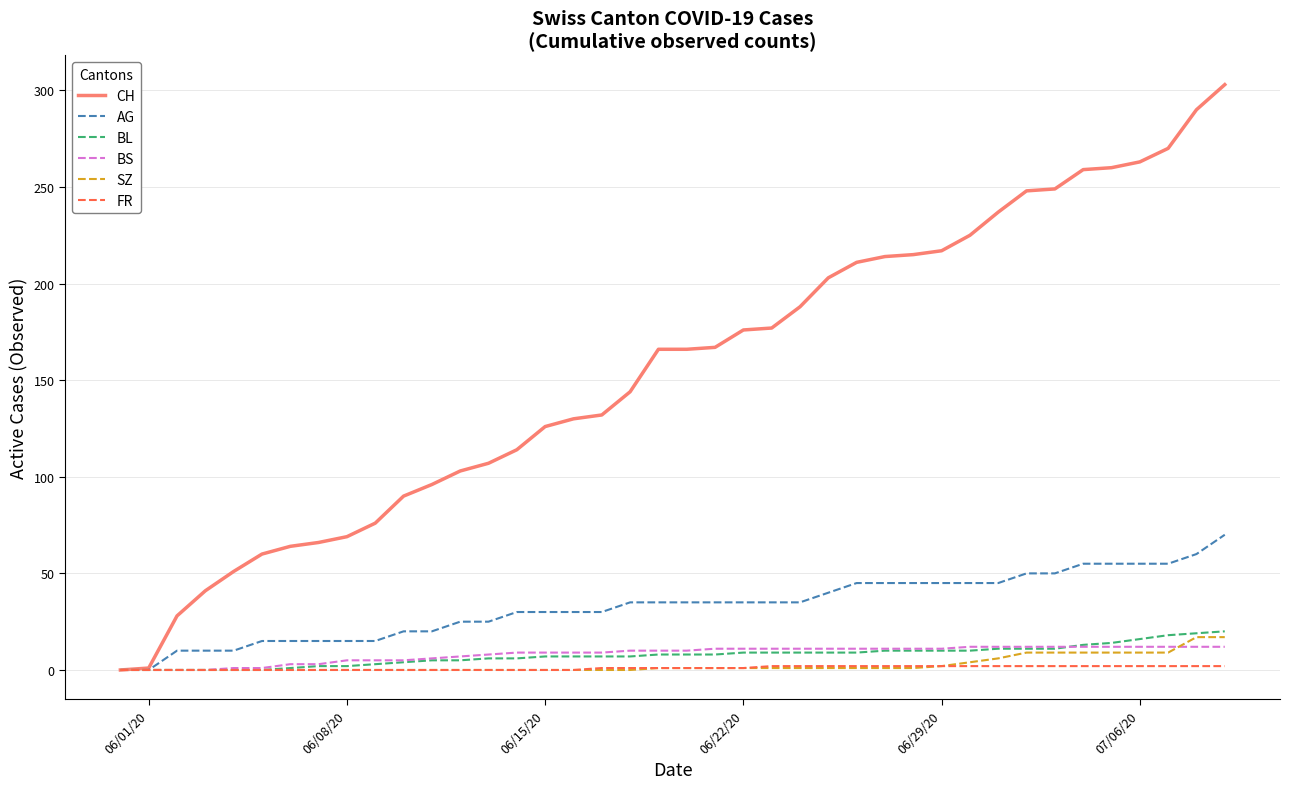

Which series has the largest total across all categories?

CH